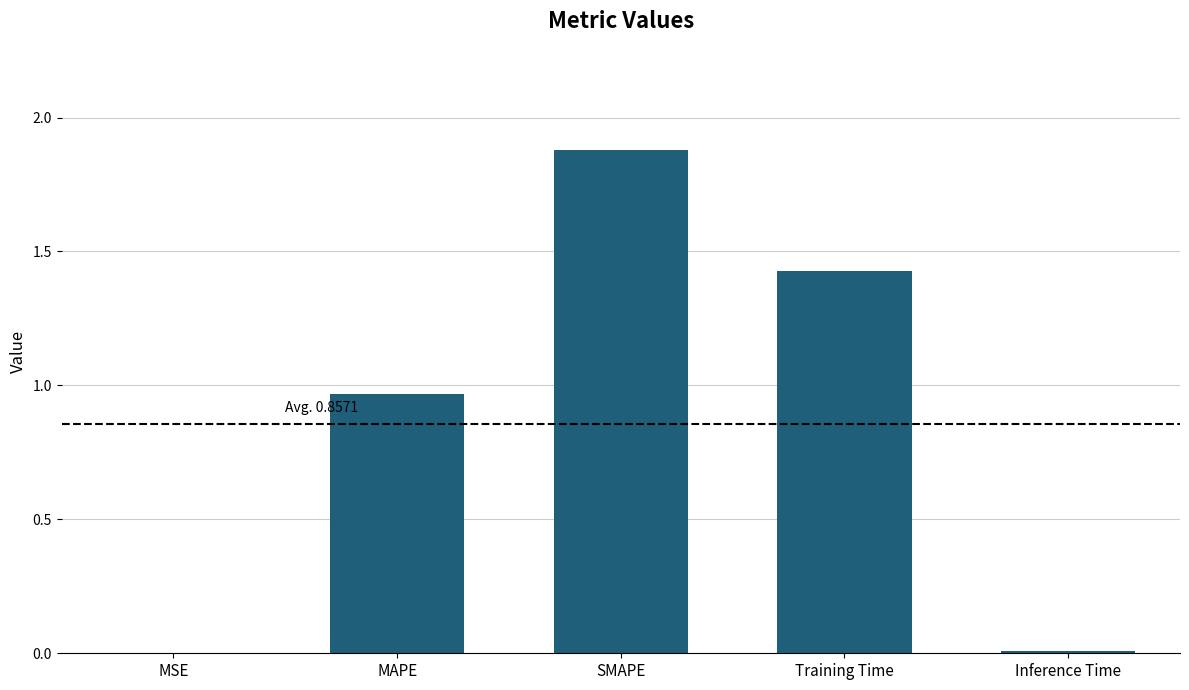

Between MSE and MAPE, which is larger?

MAPE